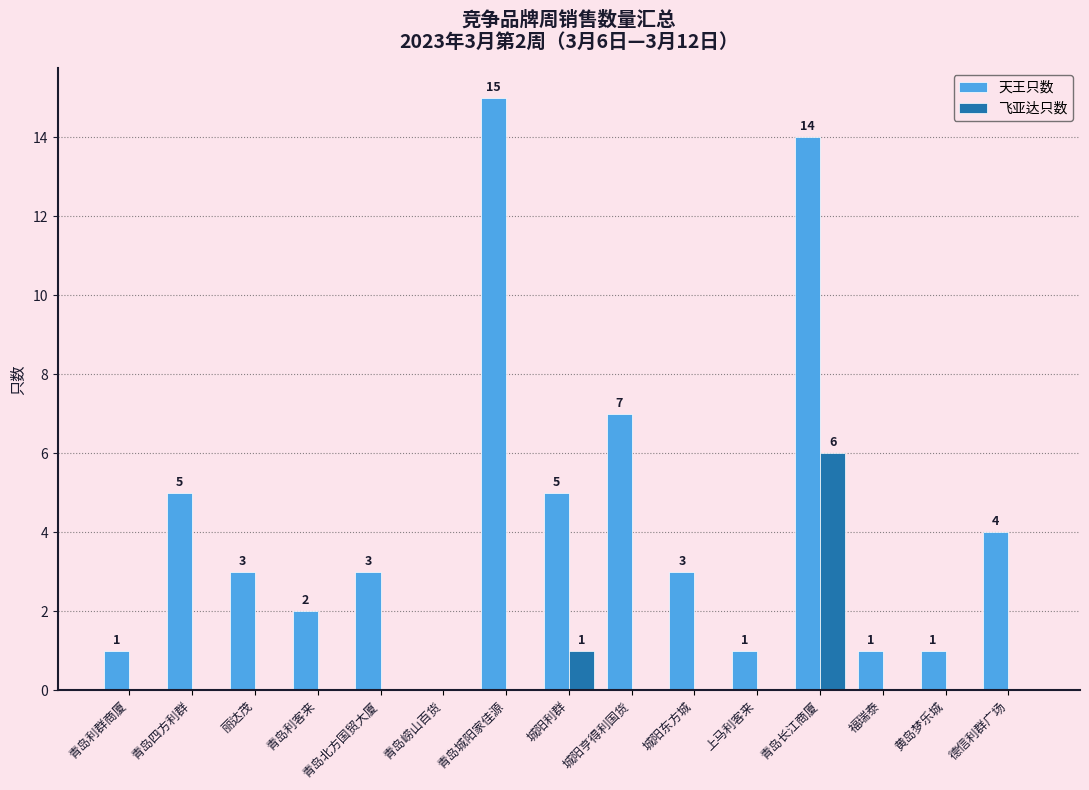

What are all the series names shown in the legend?

天王只数, 飞亚达只数